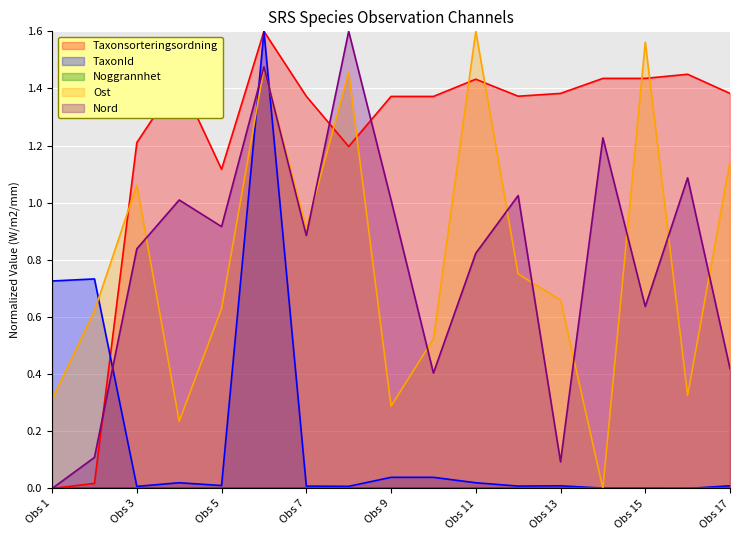

Which series has the largest range (max minus min)?

Taxonsorteringsordning